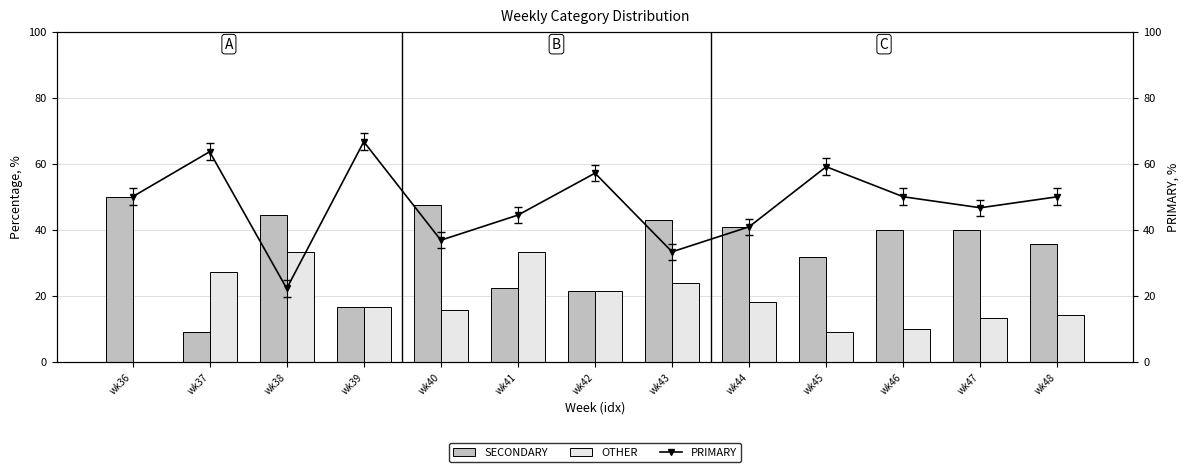

What is the difference between the OTHER values at wk40 and wk37?

11.5